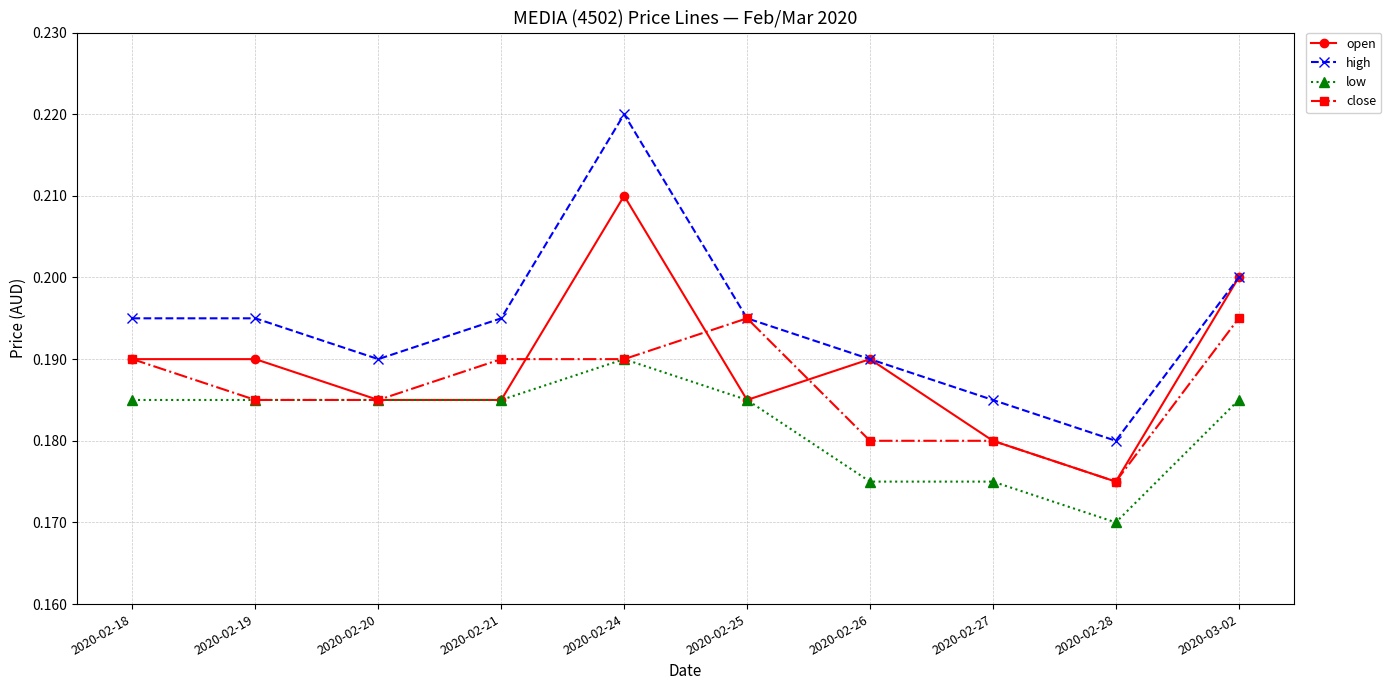

True or false: open has a value of 0.2 at 2020-02-26.

True